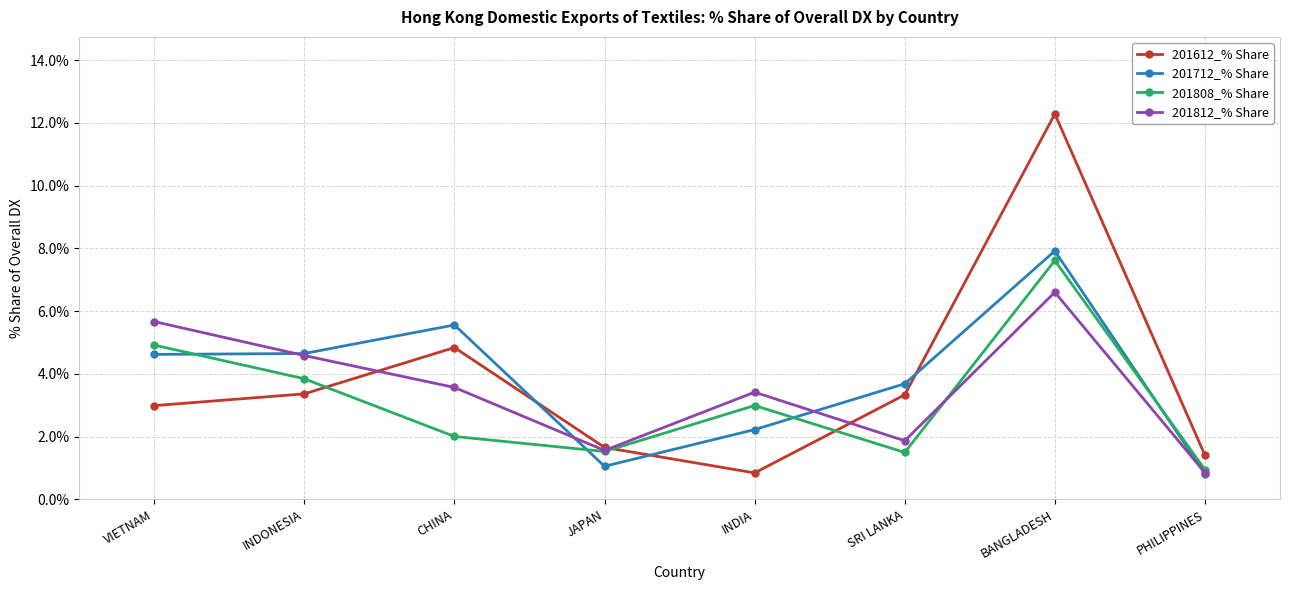

Where is the first local maximum for 201612_% Share?

CHINA